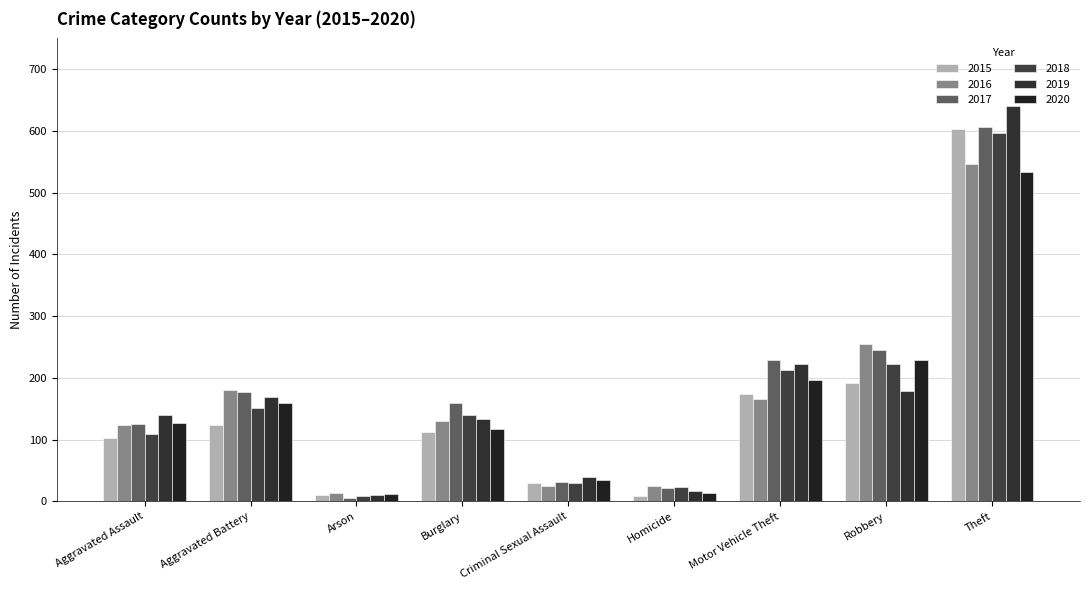

True or false: 2017 has a value of 212 at Aggravated Assault.

False